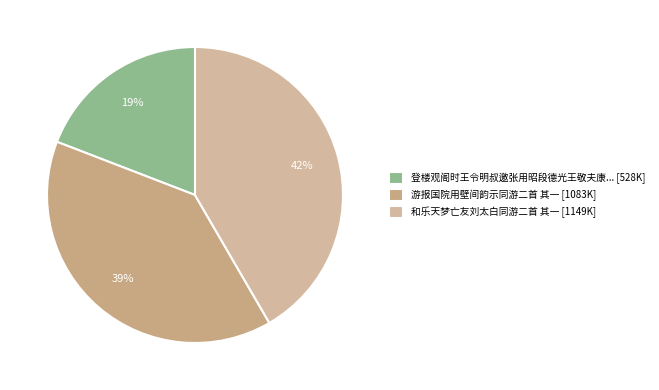

How many slices are in this pie chart?

3